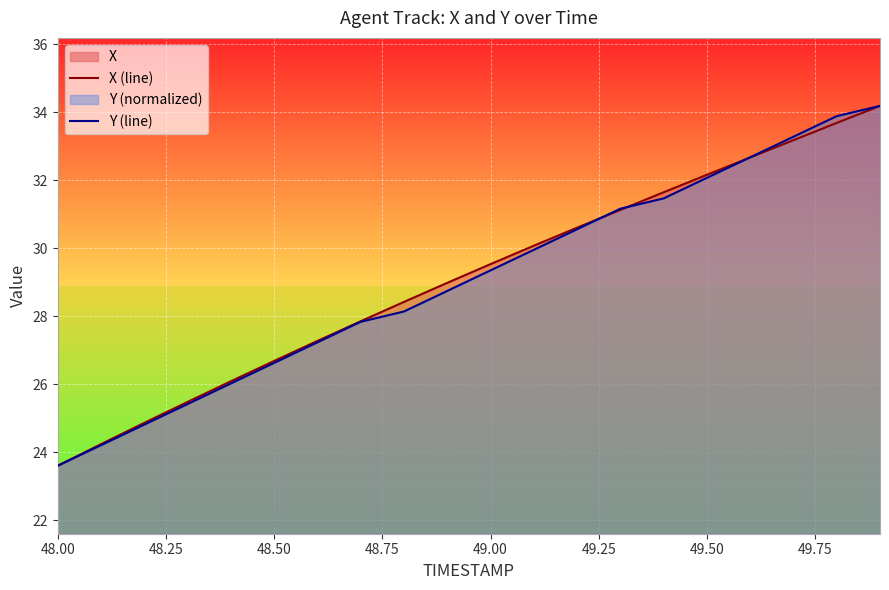

Is it true that X (line) equals 50.2 at 49.50?

False